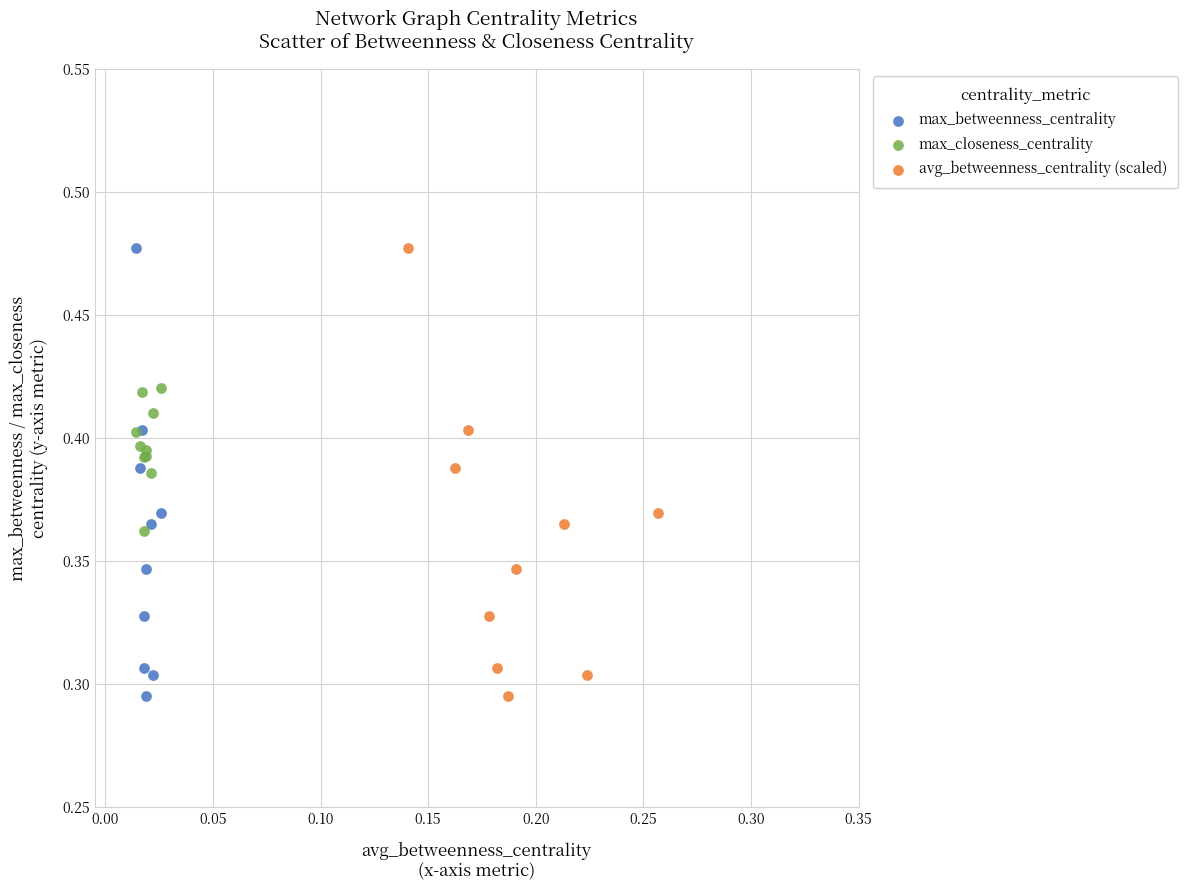

What are all the series names shown in the legend?

max_betweenness_centrality, max_closeness_centrality, avg_betweenness_centrality (scaled)